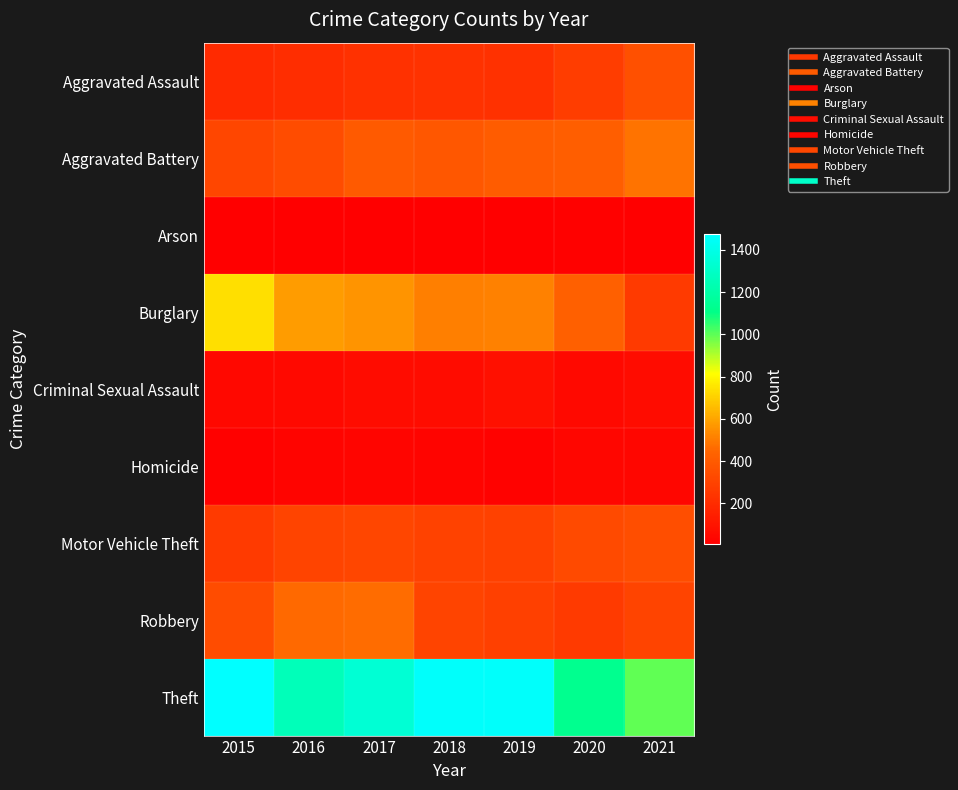

Reading left to right, transcribe all the data shown in this chart.

Aggravated Assault: 2015=194	2016=206	2017=224	2018=225	2019=223	2020=273	2021=352
Aggravated Battery: 2015=316	2016=336	2017=400	2018=389	2019=407	2020=416	2021=479
Arson: 2015=9	2016=7	2017=10	2018=7	2019=12	2020=17	2021=12
Burglary: 2015=738	2016=576	2017=562	2018=506	2019=517	2020=425	2021=262
Criminal Sexual Assault: 2015=46	2016=50	2017=61	2018=60	2019=77	2020=48	2021=61
Homicide: 2015=15	2016=26	2017=33	2018=25	2019=22	2020=41	2021=38
Motor Vehicle Theft: 2015=263	2016=304	2017=312	2018=298	2019=290	2020=333	2021=348
Robbery: 2015=337	2016=454	2017=460	2018=301	2019=287	2020=263	2021=300
Theft: 2015=1474	2016=1259	2017=1339	2018=1461	2019=1459	2020=1125	2021=997